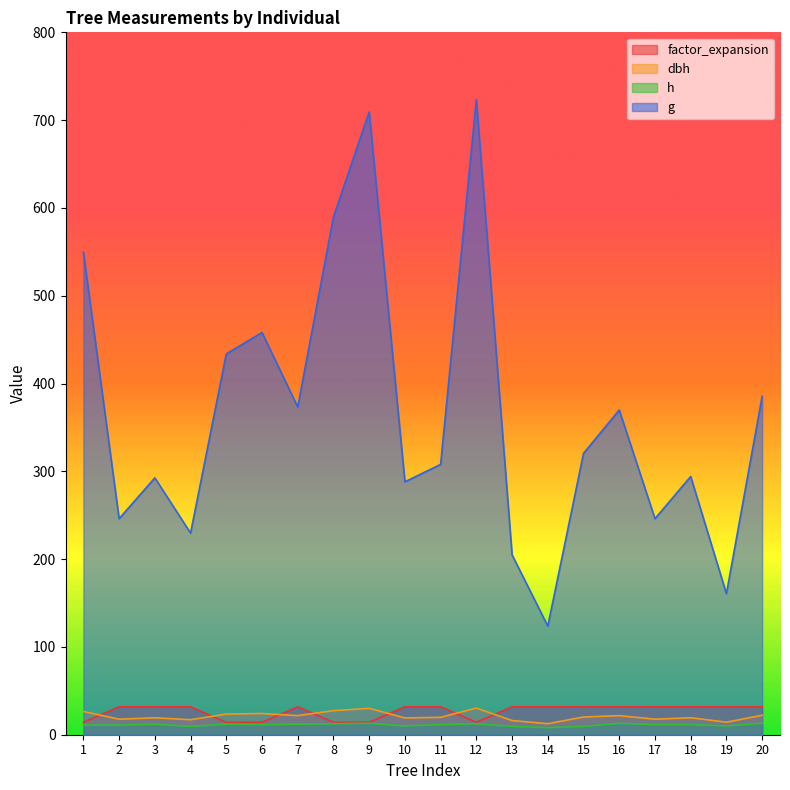

Where is g nearest to the value 423?

5